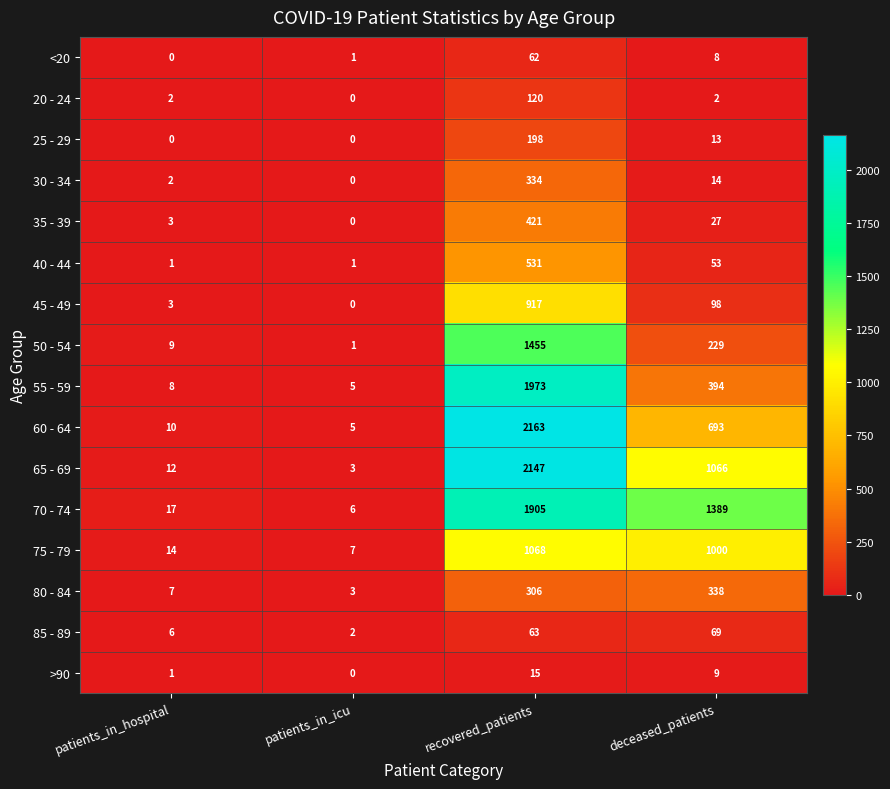

Which series has the largest total across all categories?

70 - 74